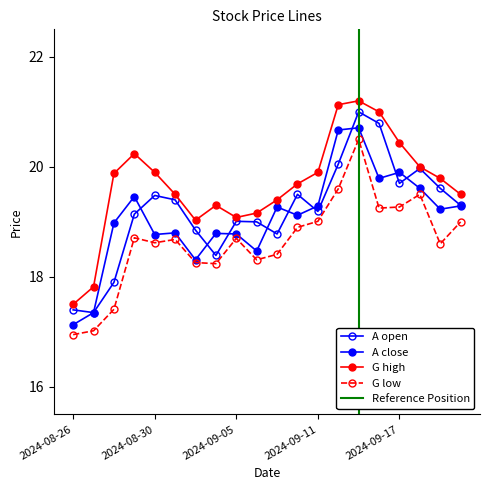

At how many categories does at least one series exceed 19?

18